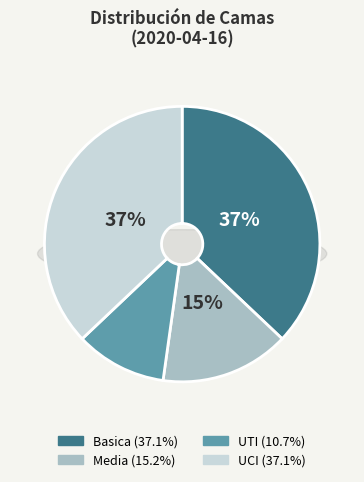

Rank the categories by value from highest to lowest.

Basica, UCI, Media, UTI